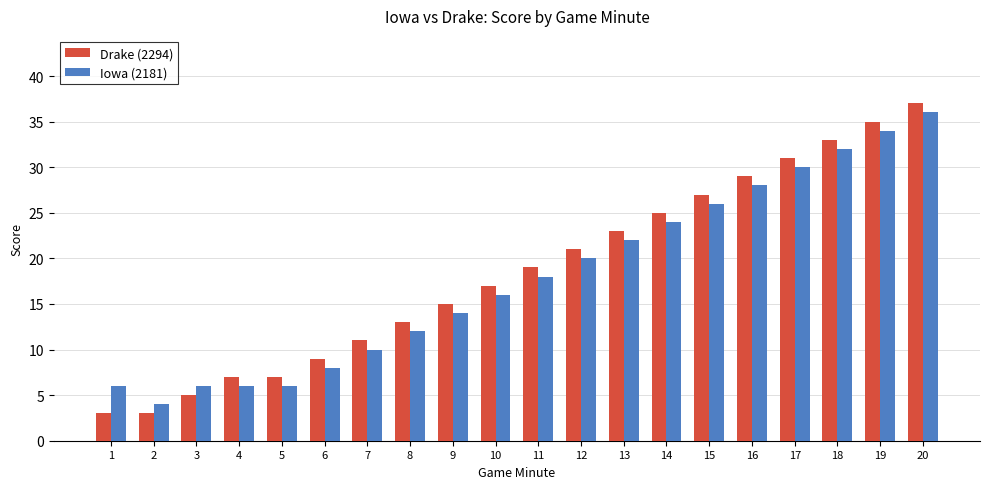

What is the difference between the maximum and minimum values in the Drake (2294) series?

34